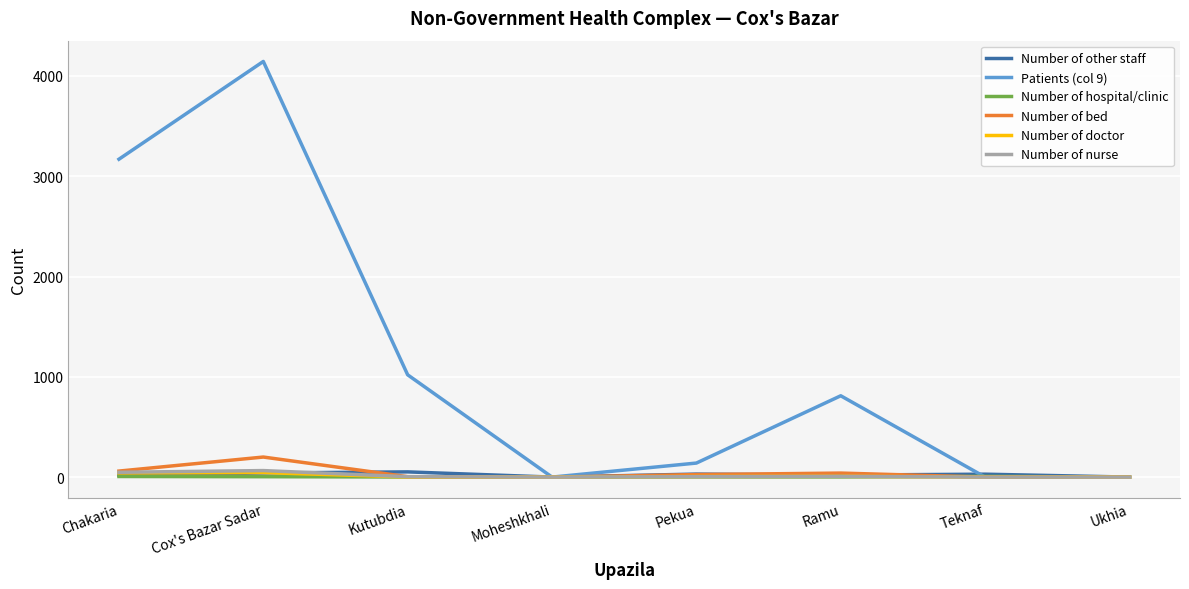

Which series has the largest total across all categories?

Patients (col 9)